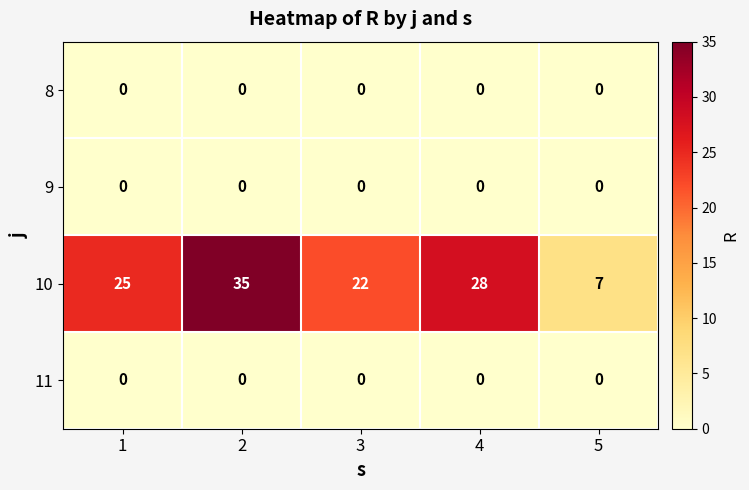

What is the spread (max minus min) of values at 4?

28